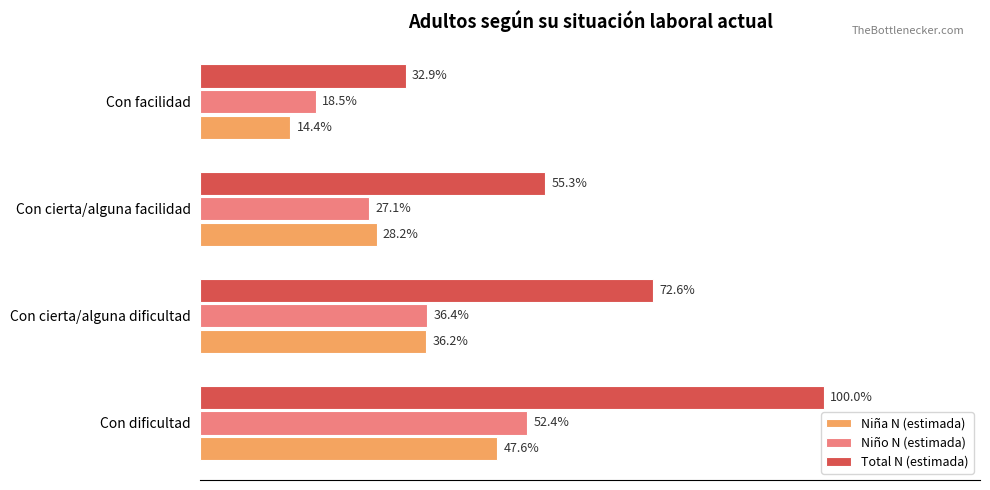

What are all the series names shown in the legend?

Niña N (estimada), Niño N (estimada), Total N (estimada)